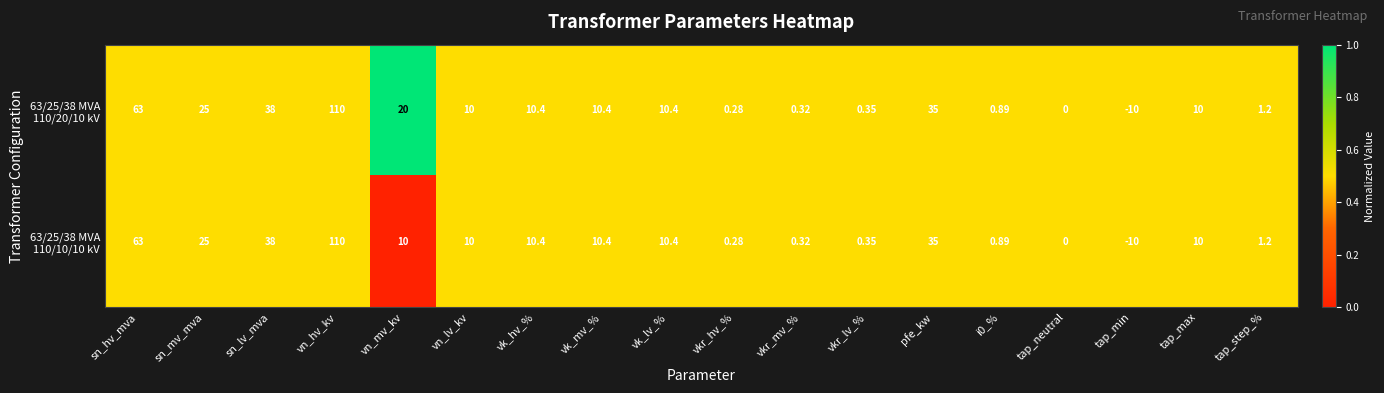

Which category has the highest value across all series?

vn_hv_kv